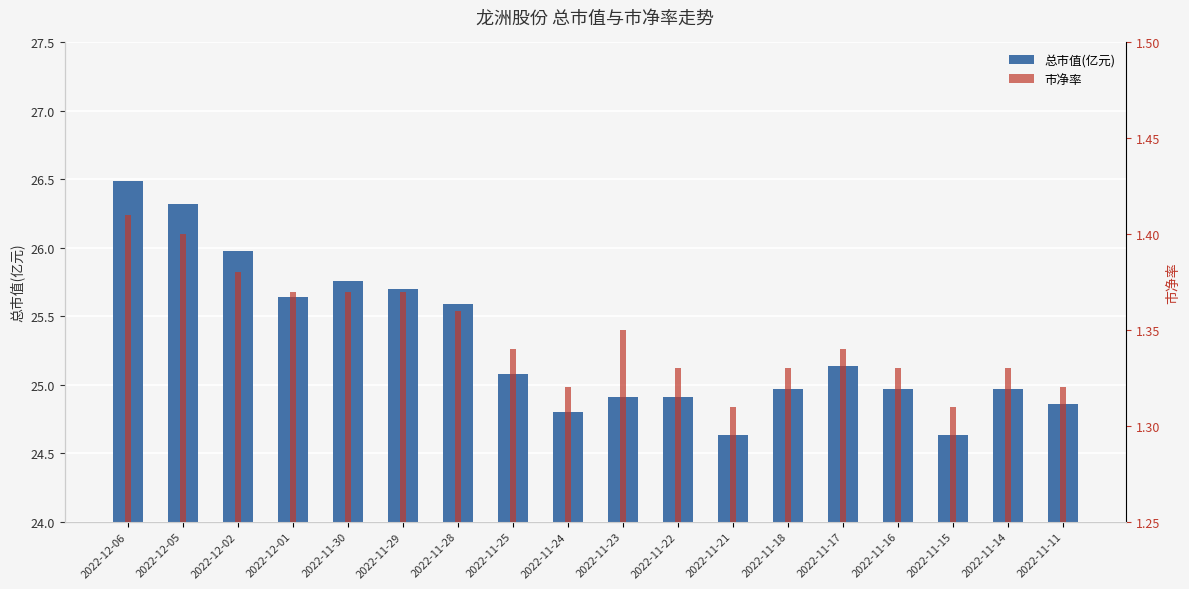

Which category has the lowest value in the 总市值(亿元) series?

2022-11-21